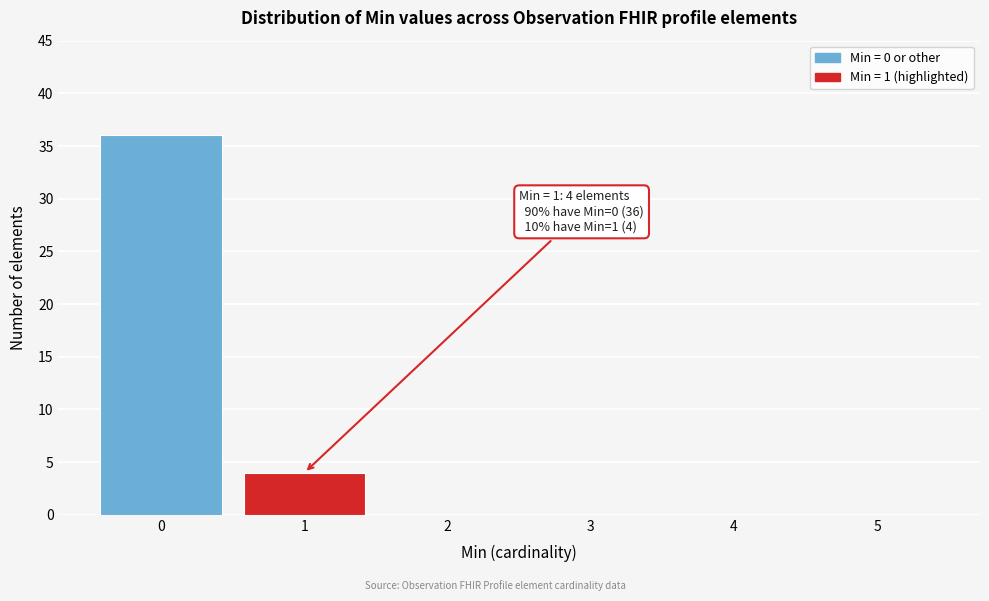

Reading left to right, what are all the values shown in this chart?

0=36	1=4	2=0	3=0	4=0	5=0